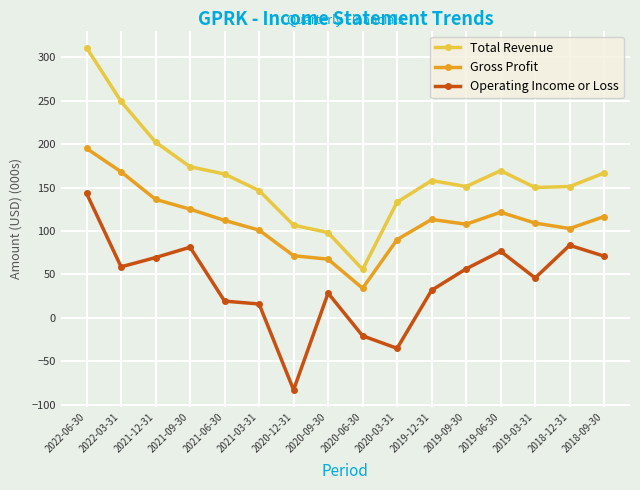

Read the Gross Profit value at 2021-06-30.

112.2